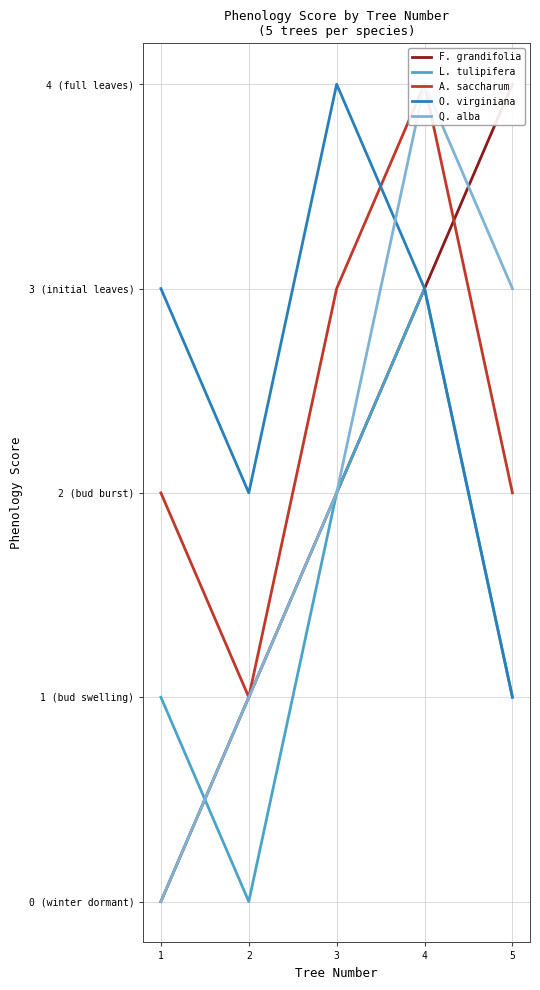

Which series changed the most between 4 and 5?

L. tulipifera